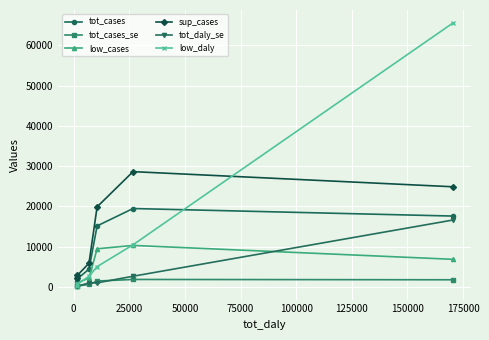

What is the value of the tot_daly_se point at the 6th from the left?

16604.0